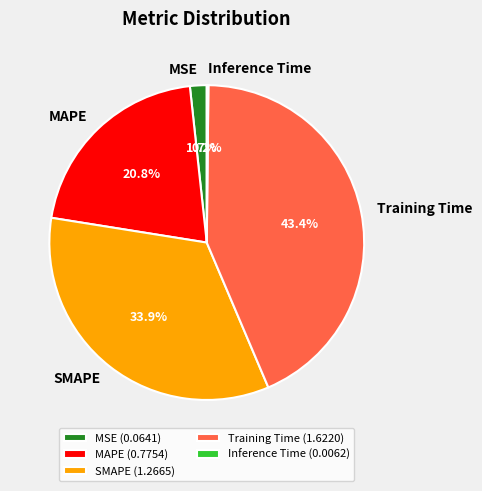

Does MSE account for over 50% of the chart?

No